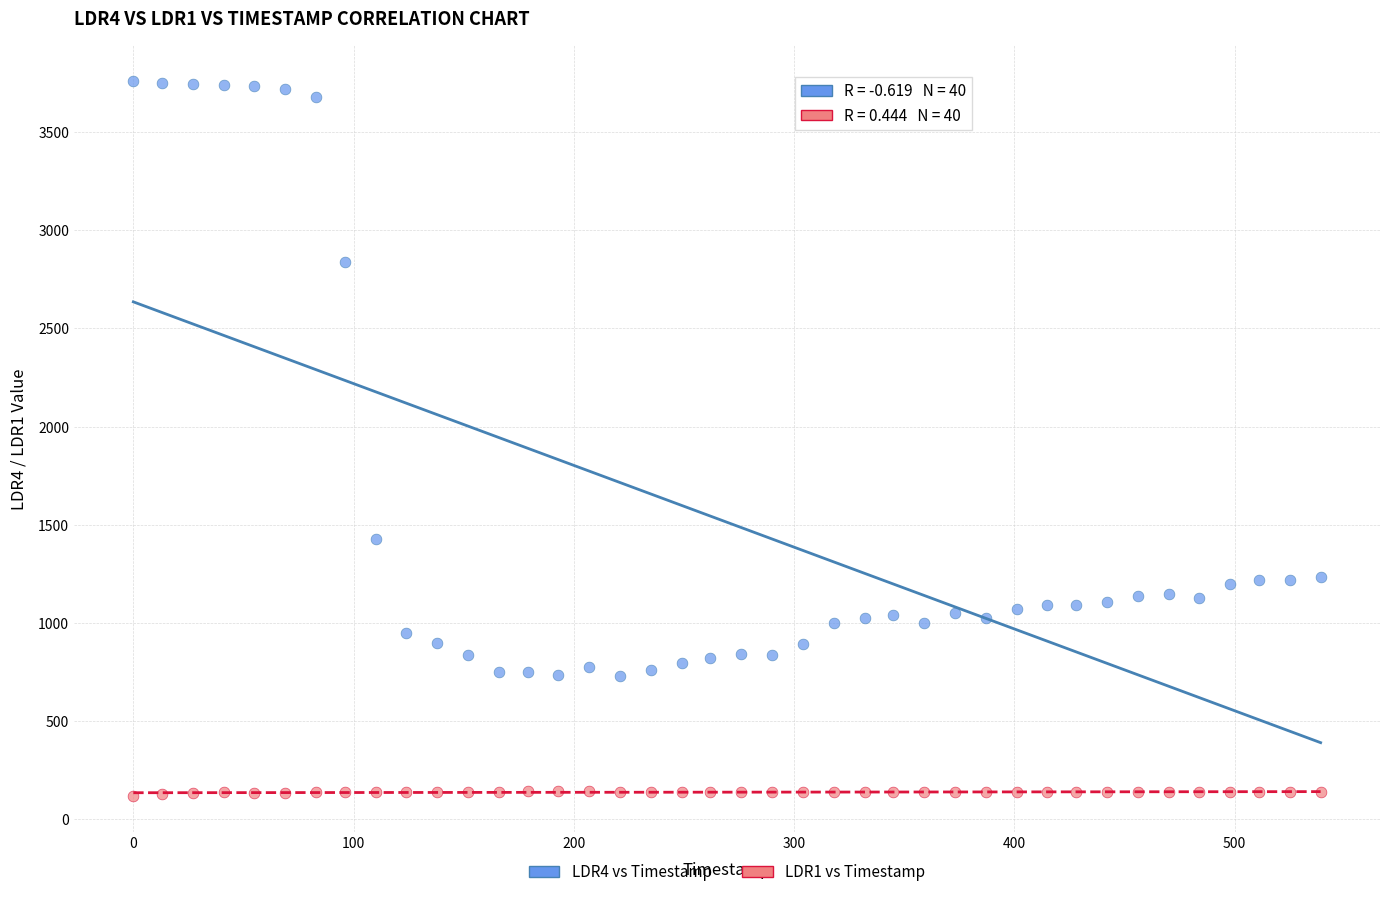

Which series reaches the maximum Y coordinate?

LDR4 vs Timestamp